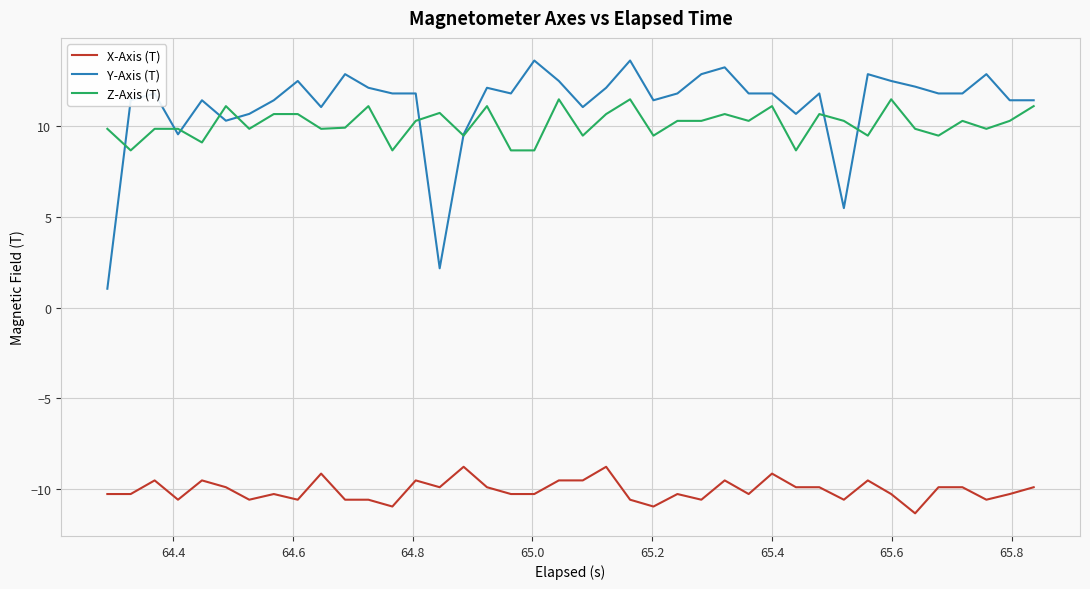

Rank the series by their maximum value, from highest to lowest.

Y-Axis (T), Z-Axis (T), X-Axis (T)